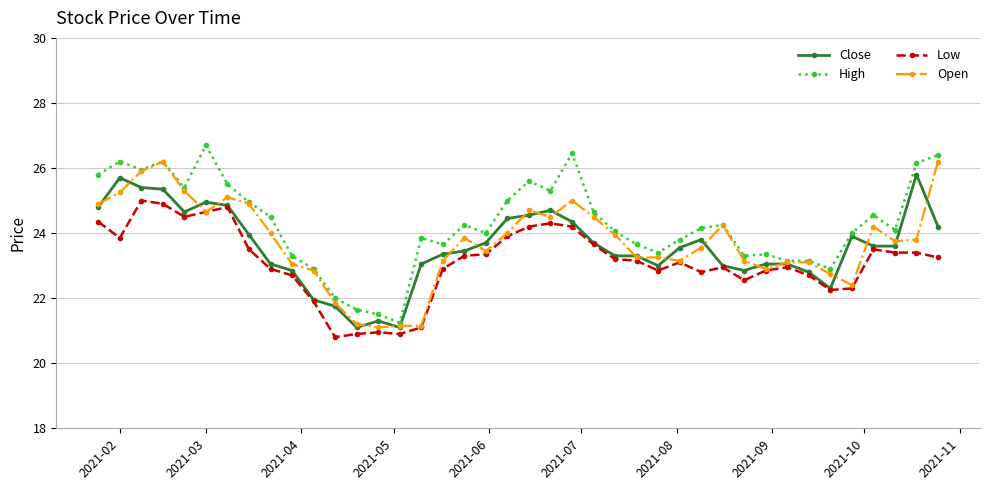

True or false: Low has more than 2 points higher than both neighbors.

True